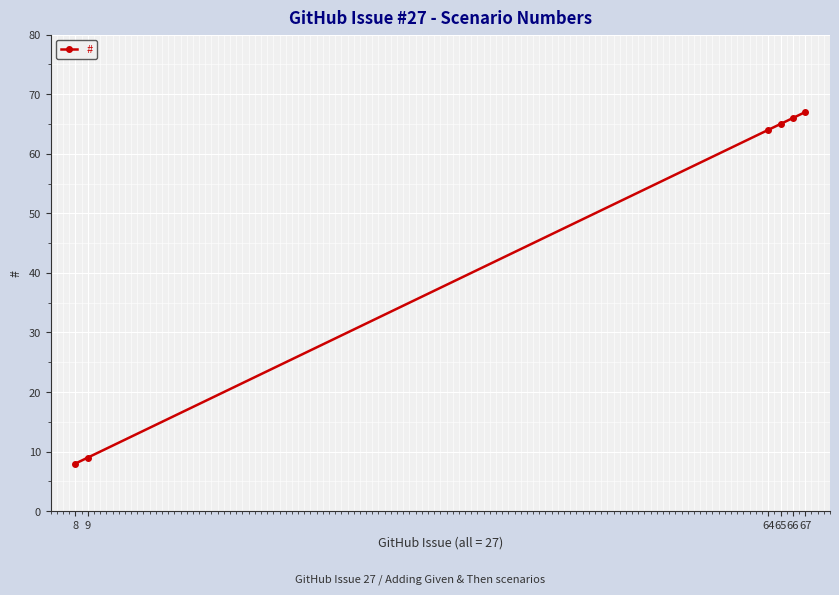

Rank the categories by value from lowest to highest.

8, 9, 64, 65, 66, 67